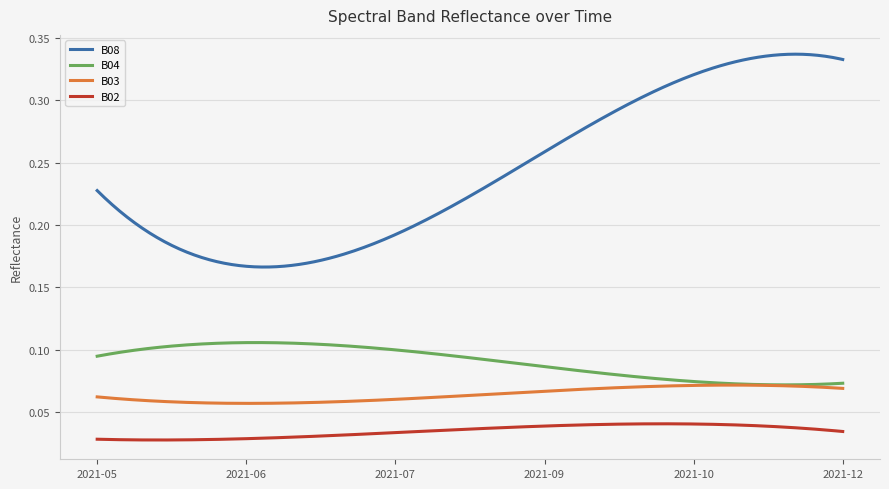

Which series has the largest total across all categories?

B08